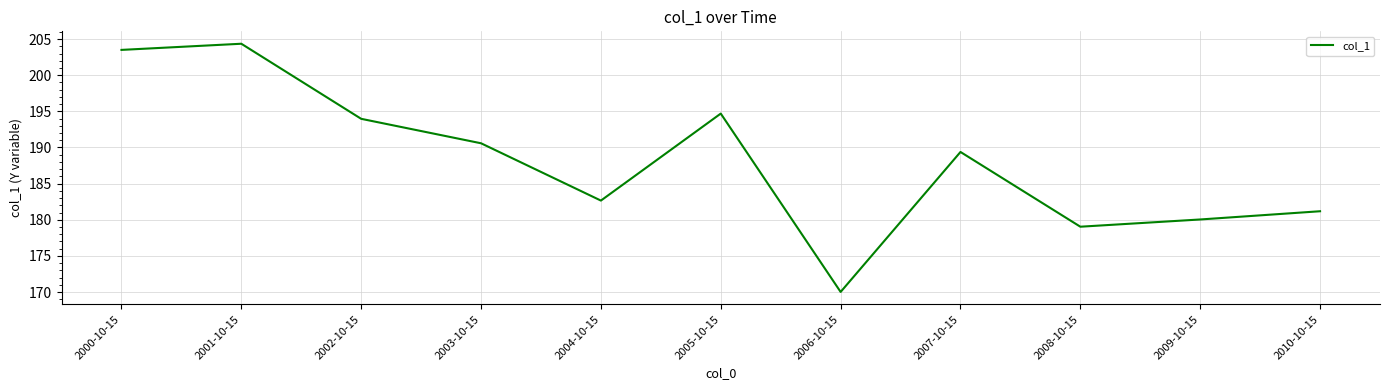

Reading right to left, list all the values displayed in this chart.

2010-10-15=181.2	2009-10-15=180.0	2008-10-15=179.0	2007-10-15=189.4	2006-10-15=170.0	2005-10-15=194.7	2004-10-15=182.7	2003-10-15=190.6	2002-10-15=194.0	2001-10-15=204.4	2000-10-15=203.5